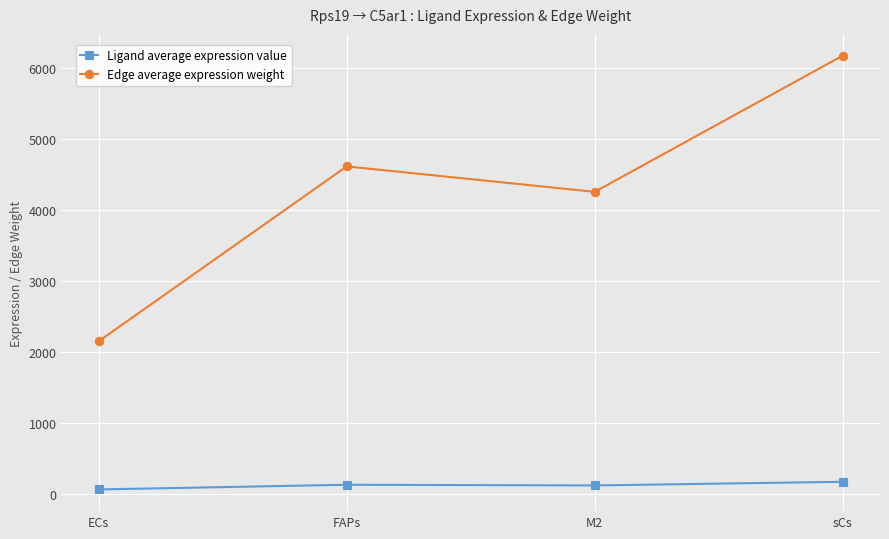

List the labels in order of Edge average expression weight value, largest first.

sCs, FAPs, M2, ECs